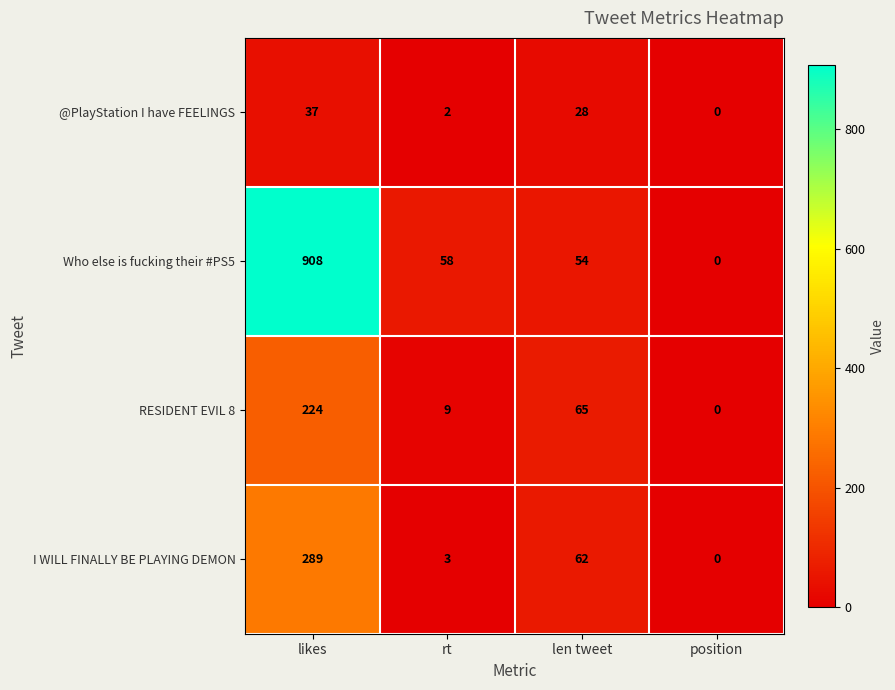

What is the sum of the @PlayStation I have FEELINGS values at position and len tweet?

28